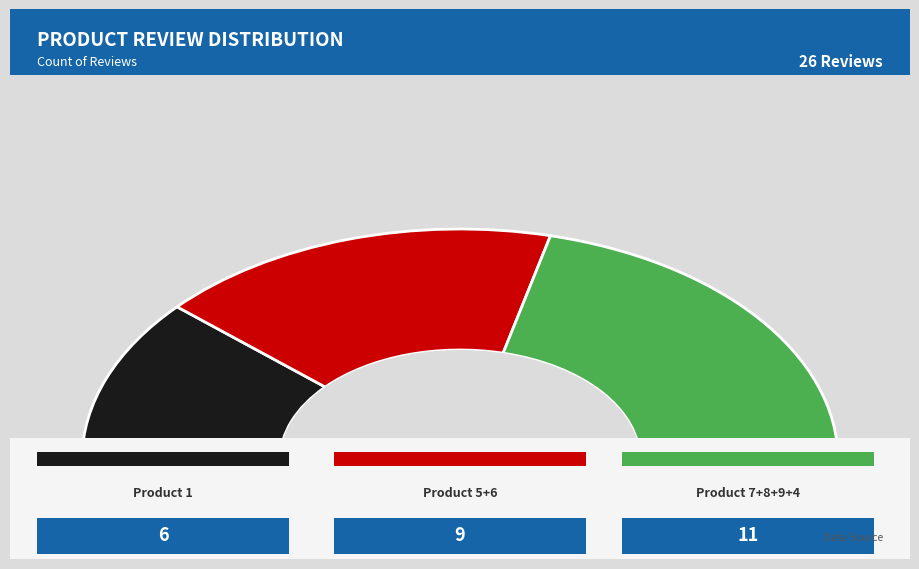

What percentage is the Product 1 slice, to the nearest percent?

23%